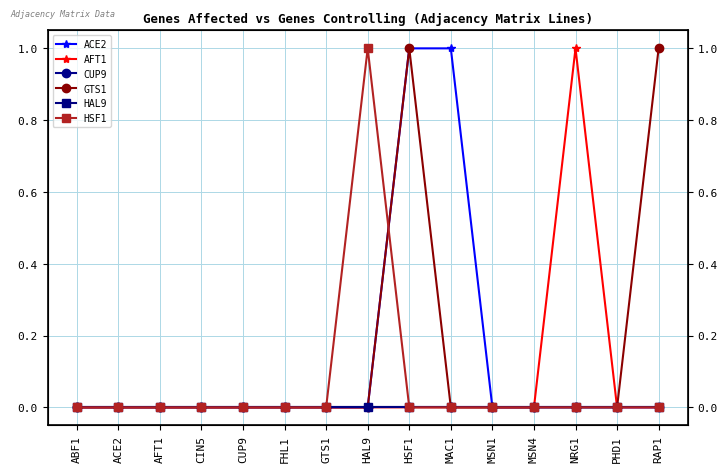

How many series are shown in this chart?

6